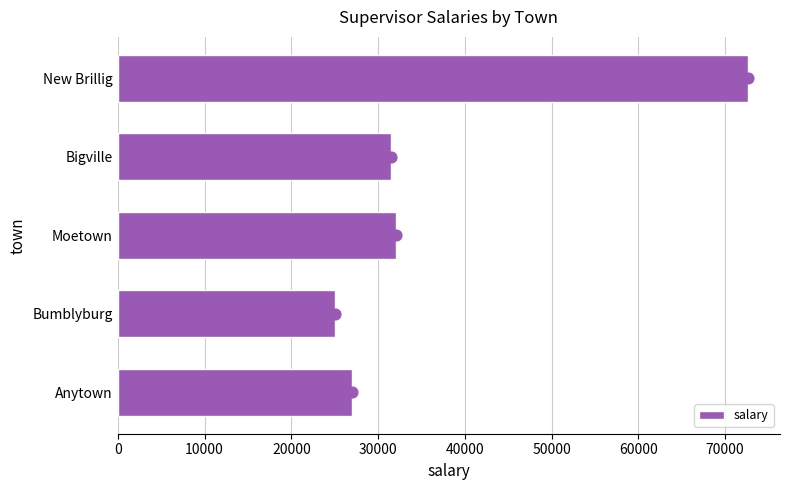

What is the average value of the salary series?

37658